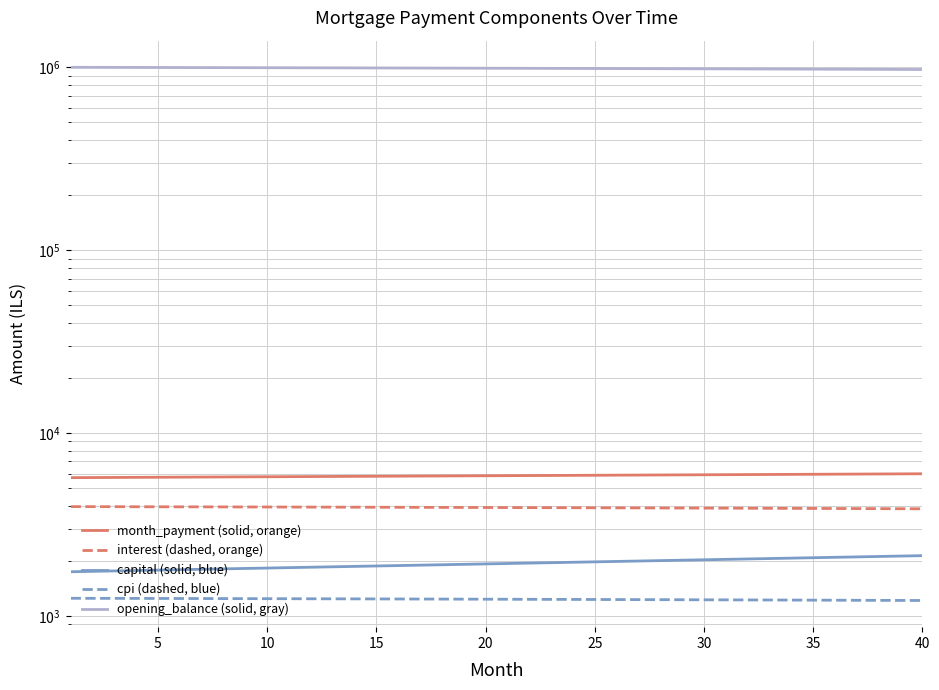

How many lines are shown in the chart?

5